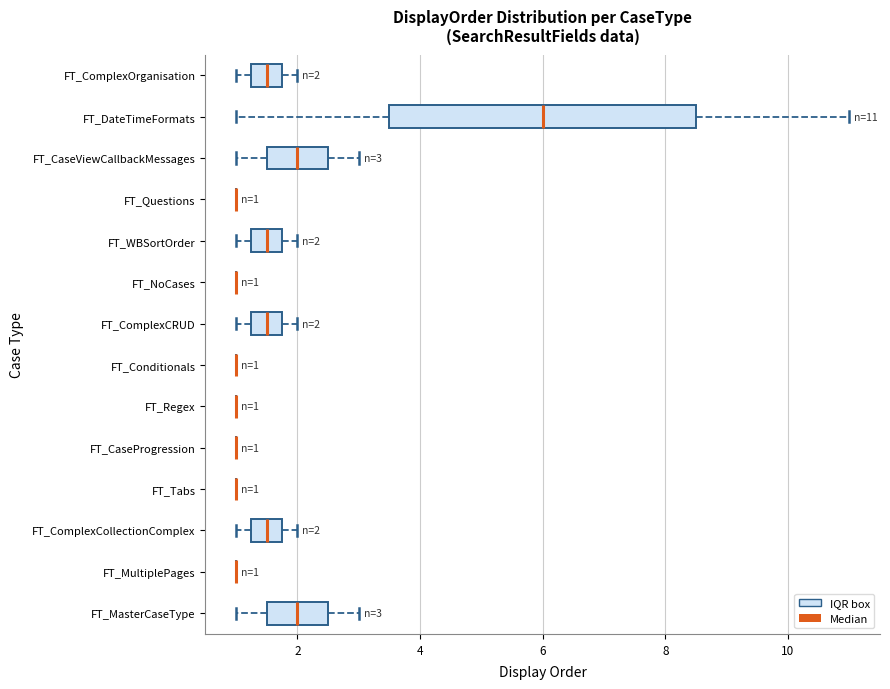

Comparing the boxes themselves (not the whiskers), which one is the widest?

FT_DateTimeFormats